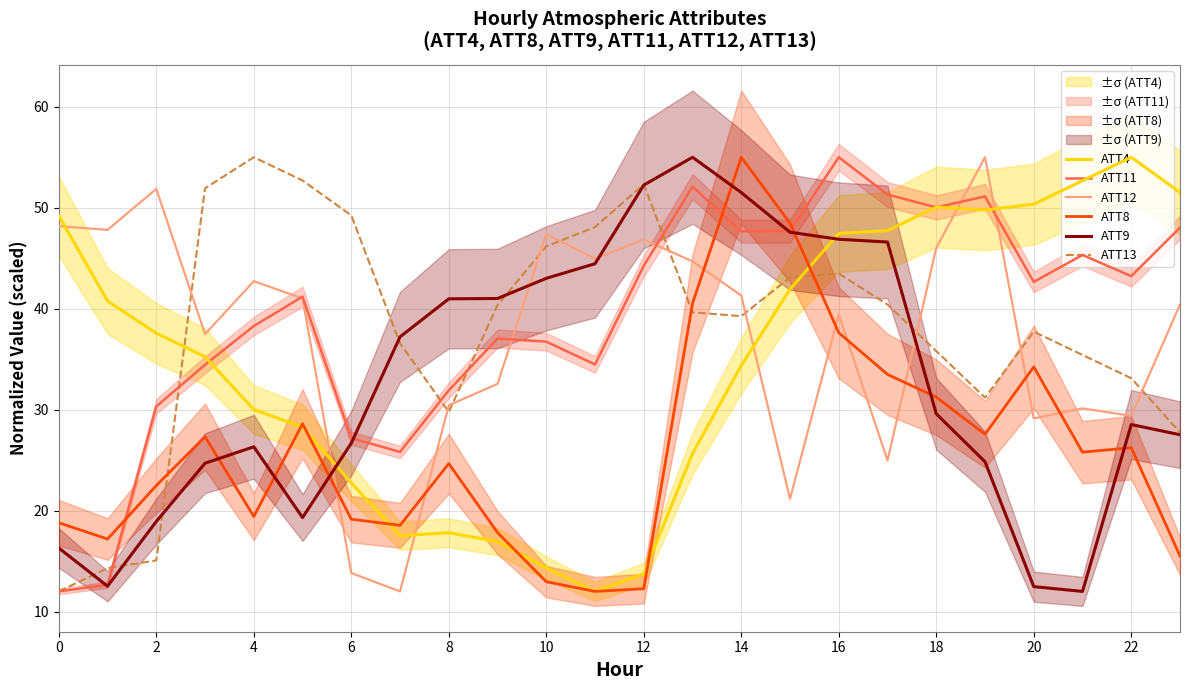

In ATT11, how many points are lower than both neighbors (excluding endpoints)?

6